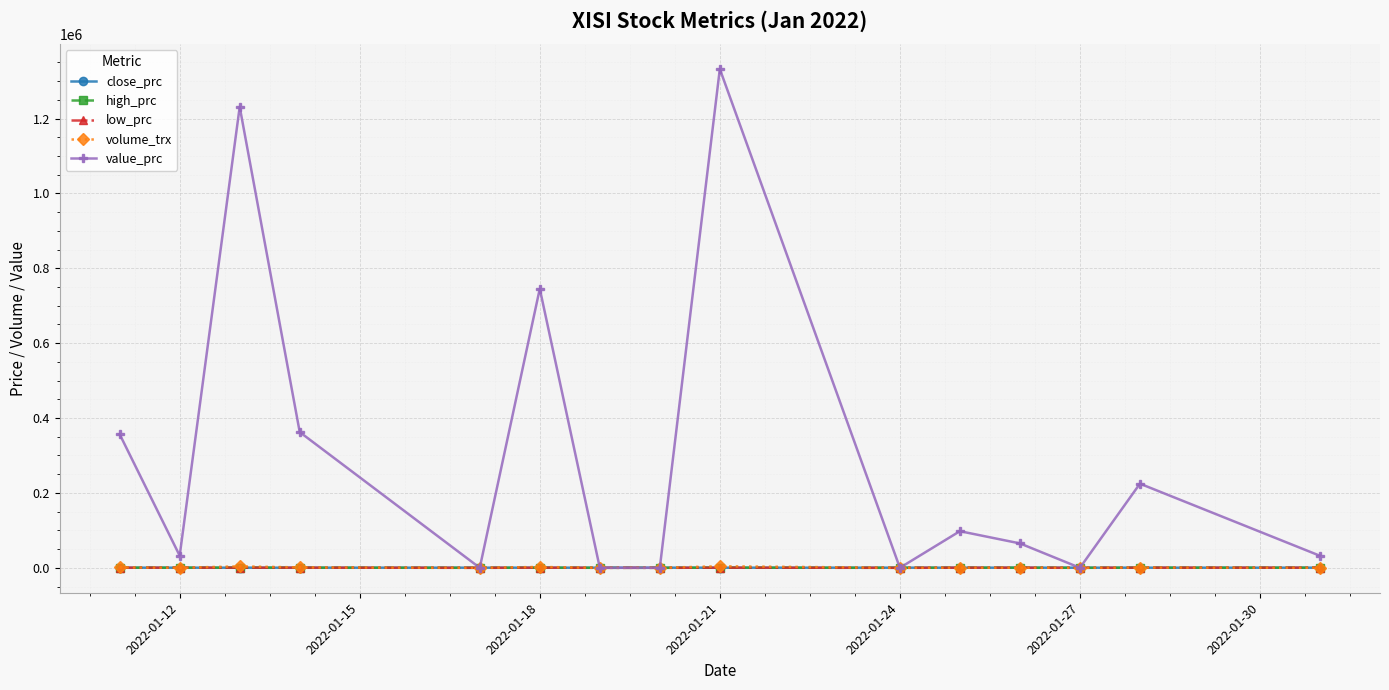

What is the maximum value shown in the chart?

1332200